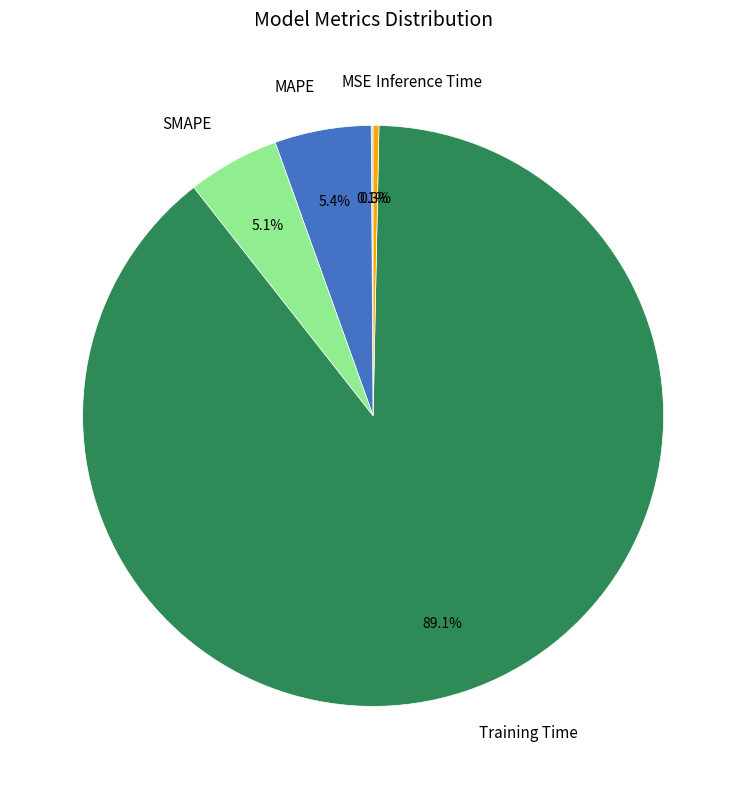

Combined, what portion of the pie is Training Time and MAPE?

94.5%